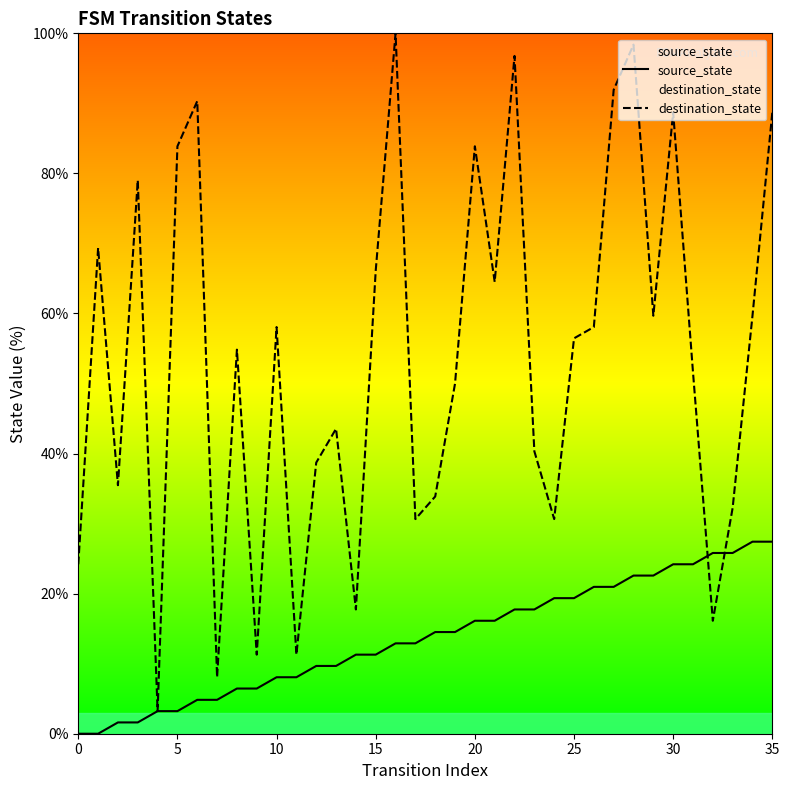

Does the chart display data point markers on the line(s)?

No